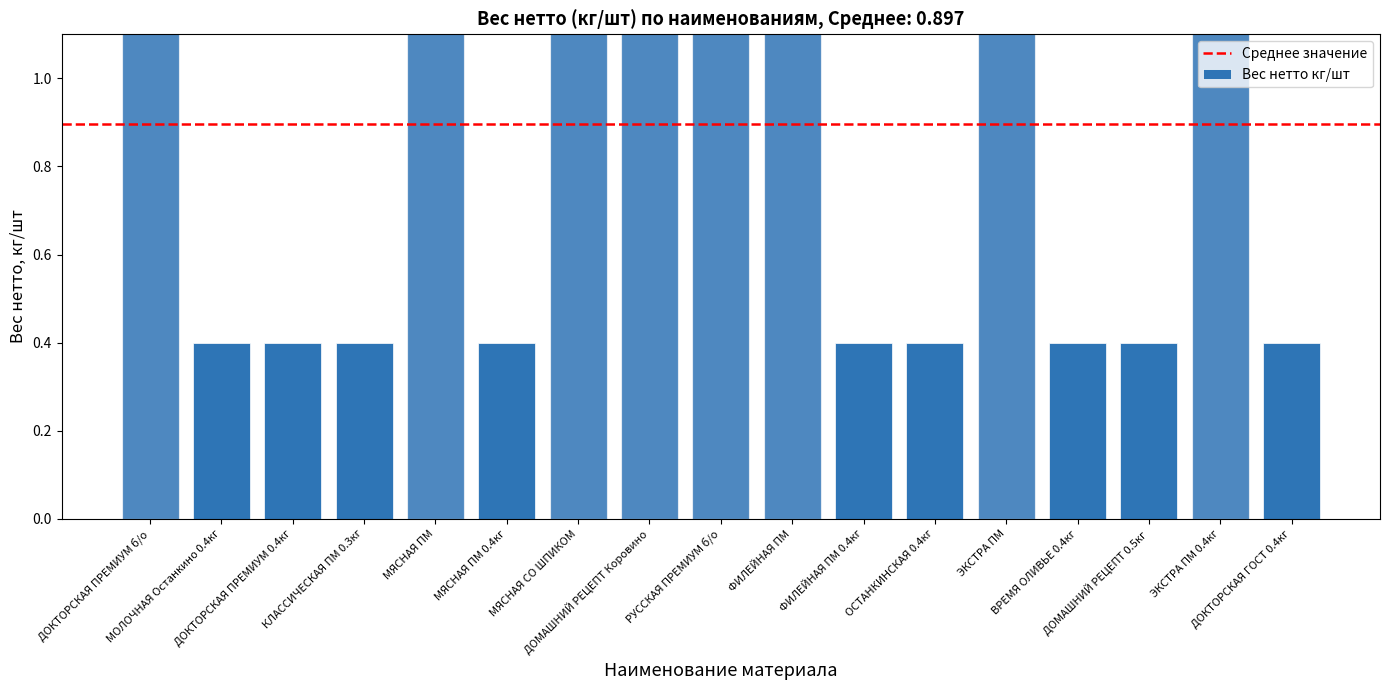

Is it true that the value at ОСТАНКИНСКАЯ 0.4кг is 0.2?

False